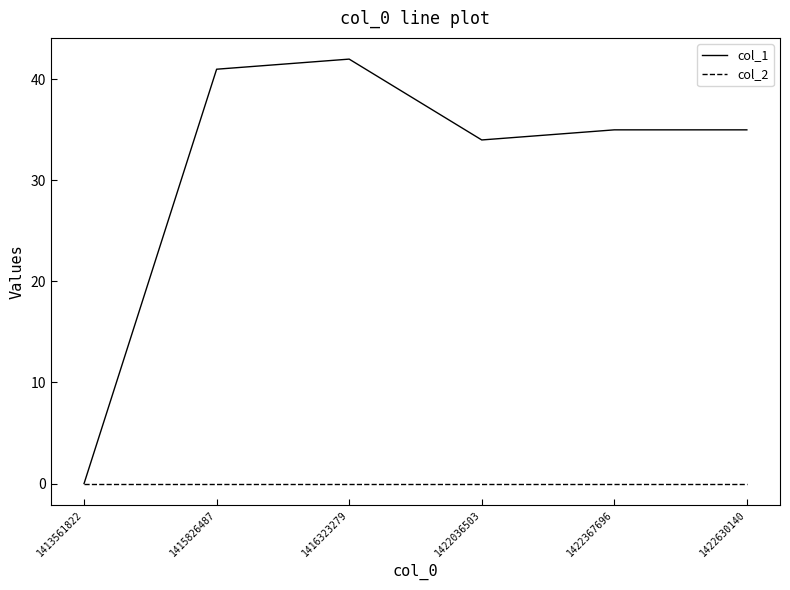

Which series changed the most between 1413561822 and 1415826487?

col_1